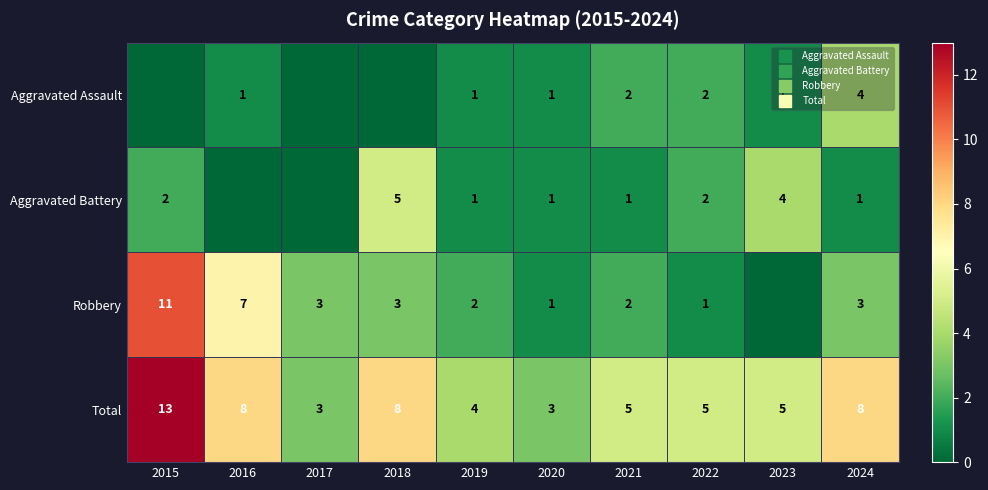

What is the sum of the Aggravated Assault values at 2019 and 2018?

1